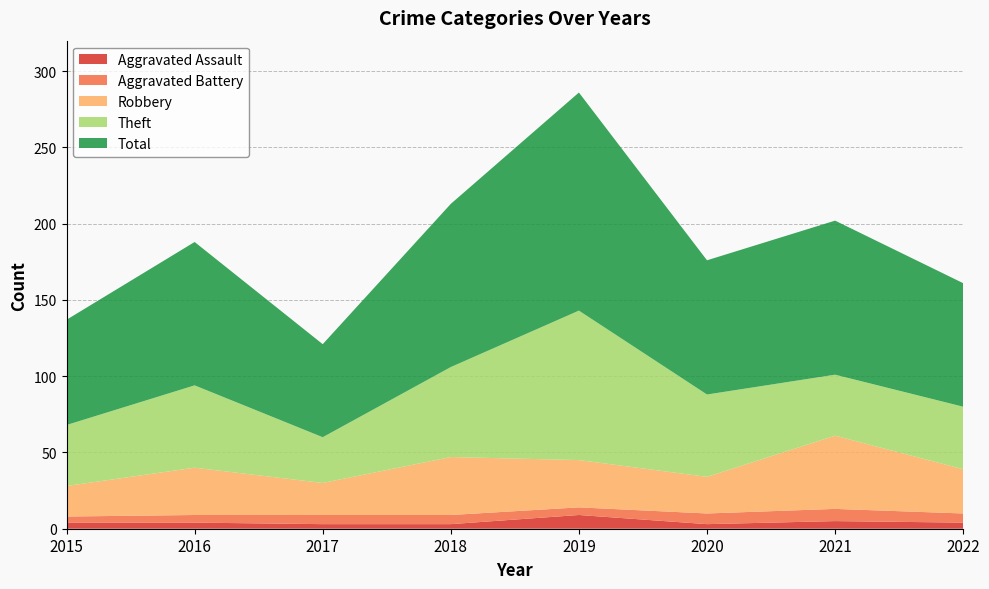

Reading left to right, what are all the values shown in this chart?

Aggravated Assault: 4	4	3	3	9	3	5	4
Aggravated Battery: 4	5	6	6	5	7	8	6
Robbery: 20	31	21	38	31	24	48	29
Theft: 40	54	30	59	98	54	40	41
Total: 69	94	61	107	143	88	101	81